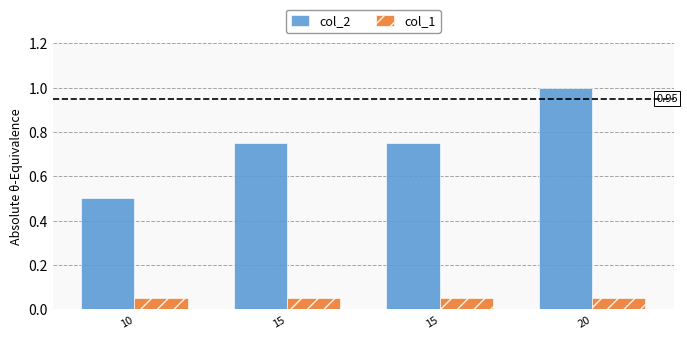

How many distinct data groups are displayed?

2